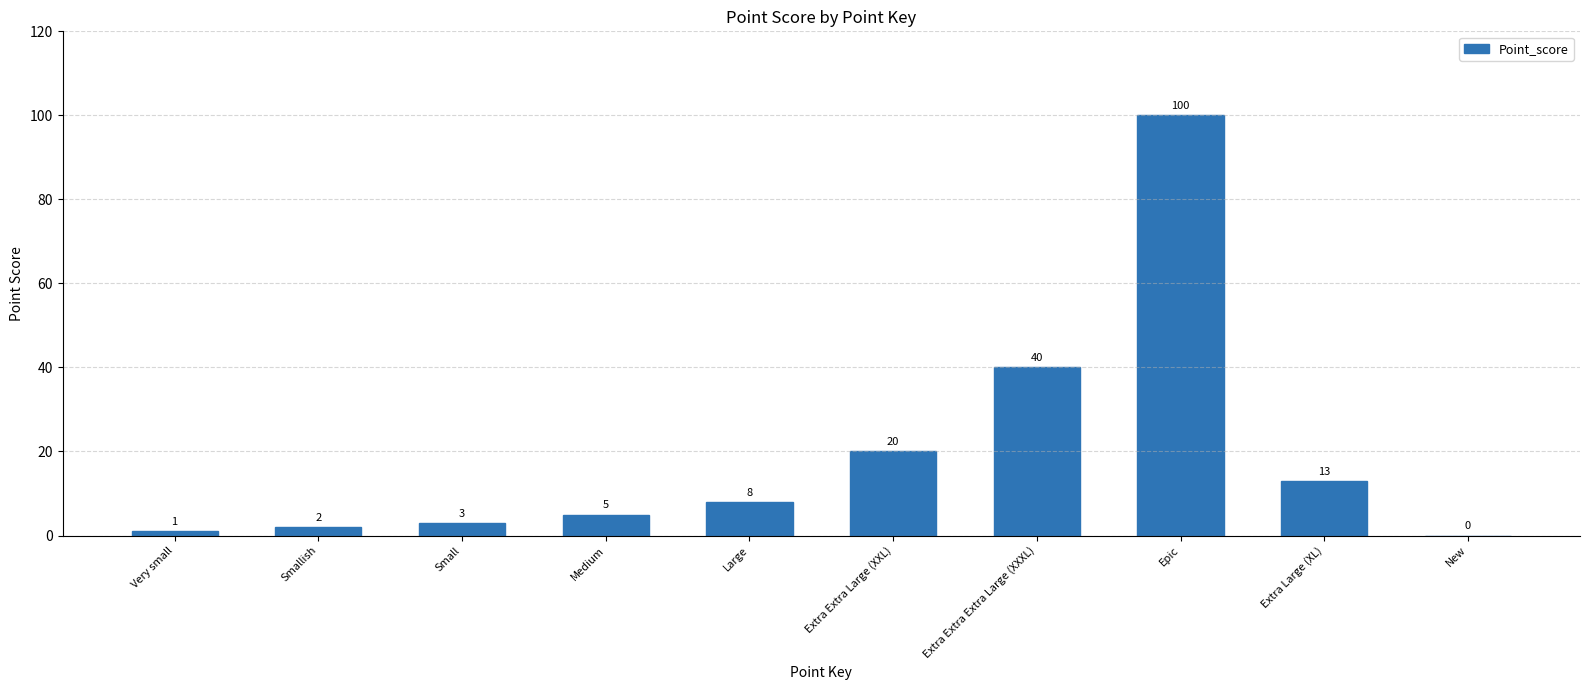

Between Extra Extra Extra Large (XXXL) and New, which is larger?

Extra Extra Extra Large (XXXL)